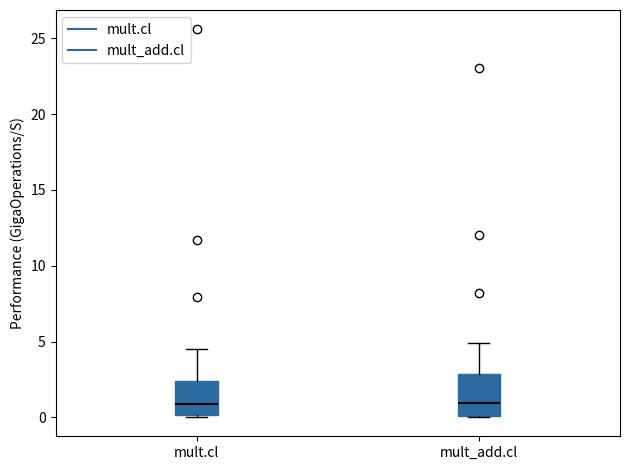

Reading left to right, read every box against the y-axis: the position of its median line, the range the box covers, and the ends of its whiskers. The values are not printed on the chart, so give them approximately, as read against the axis.

mult.cl: median 1.0, box 0.0 to 2.5, whiskers 0.0 to 4.5
mult_add.cl: median 1.0, box 0.0 to 3.0, whiskers 0.0 to 5.0